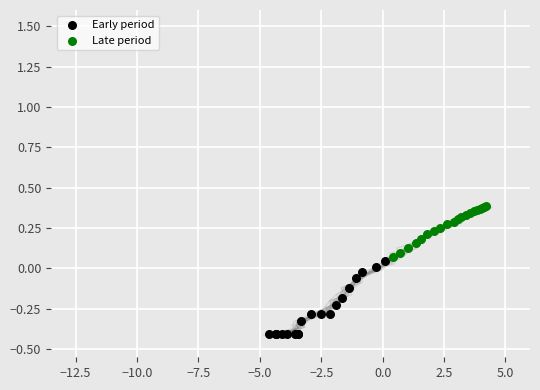

Which series reaches the minimum Y coordinate?

Early period